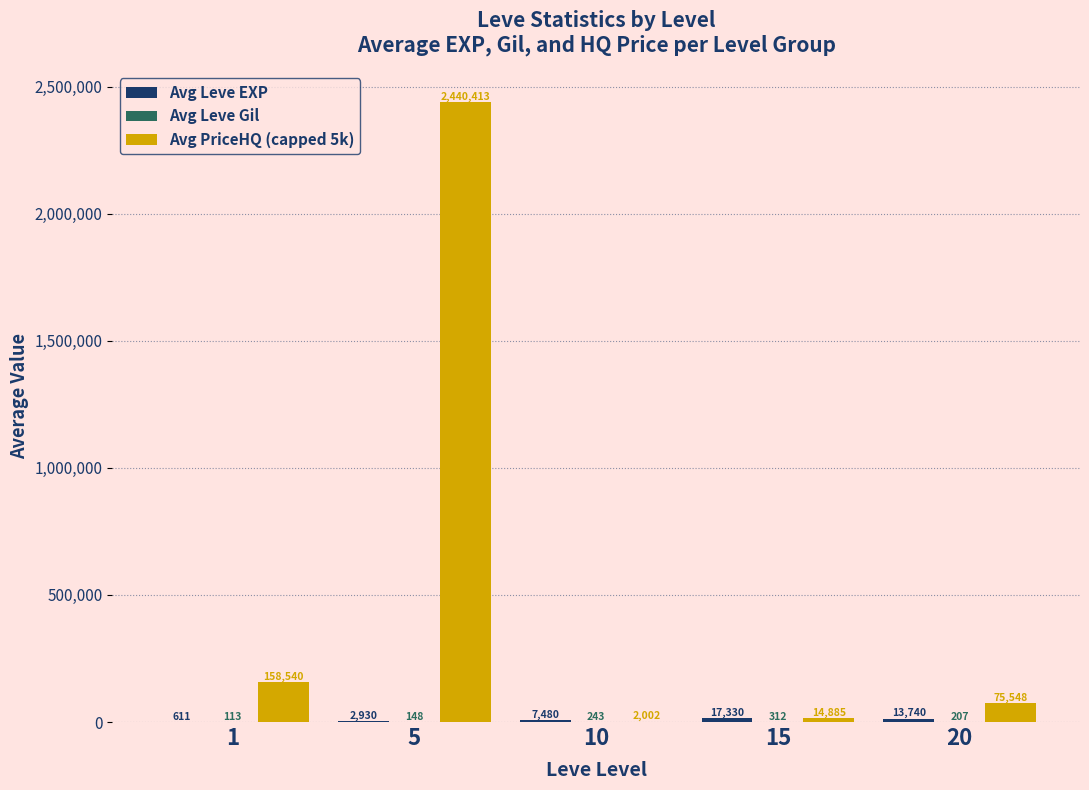

At which category is the sum across all series the highest?

5